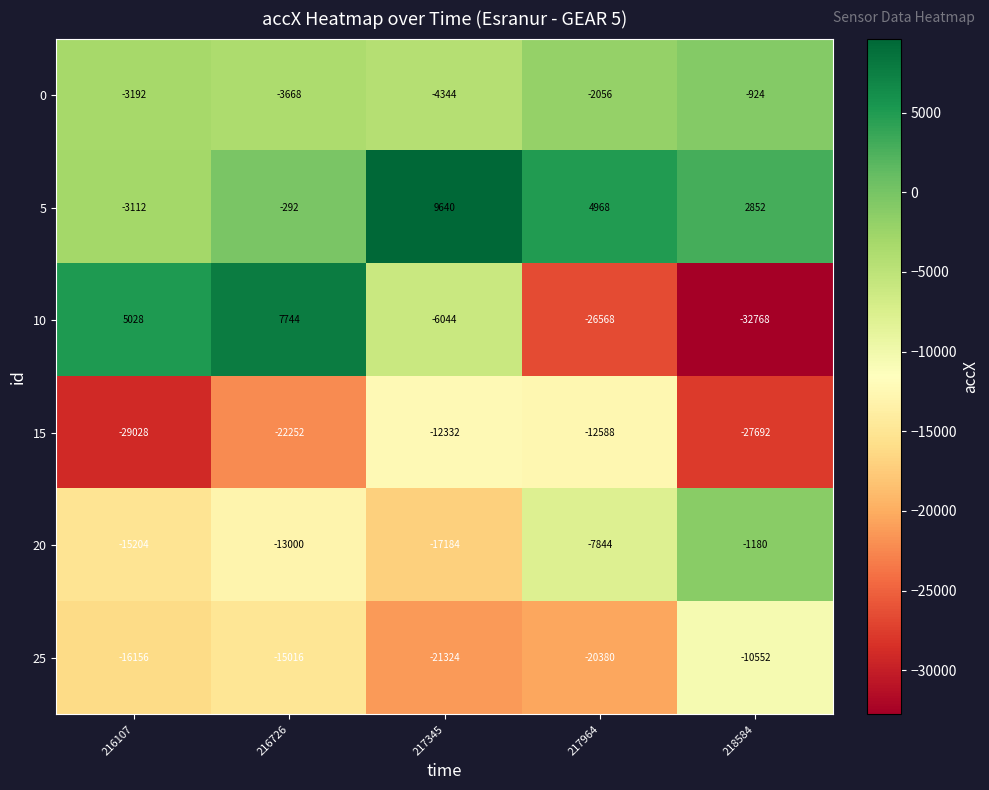

At which category does the chart reach its peak across all series?

217345